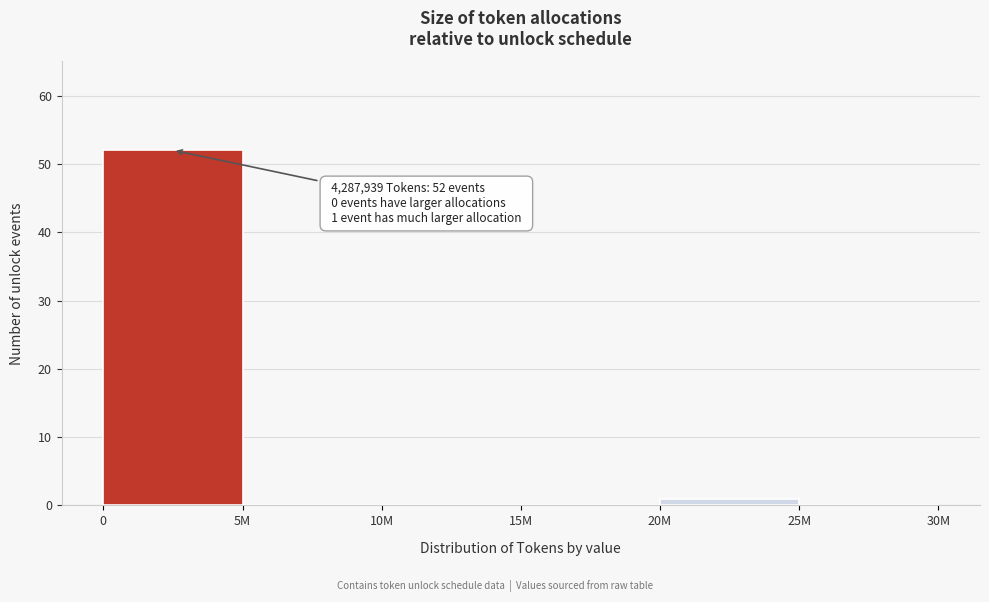

Reading left to right, list all the values displayed in this chart.

0=52	5M=0	10M=0	15M=0	20M=1	25M=0